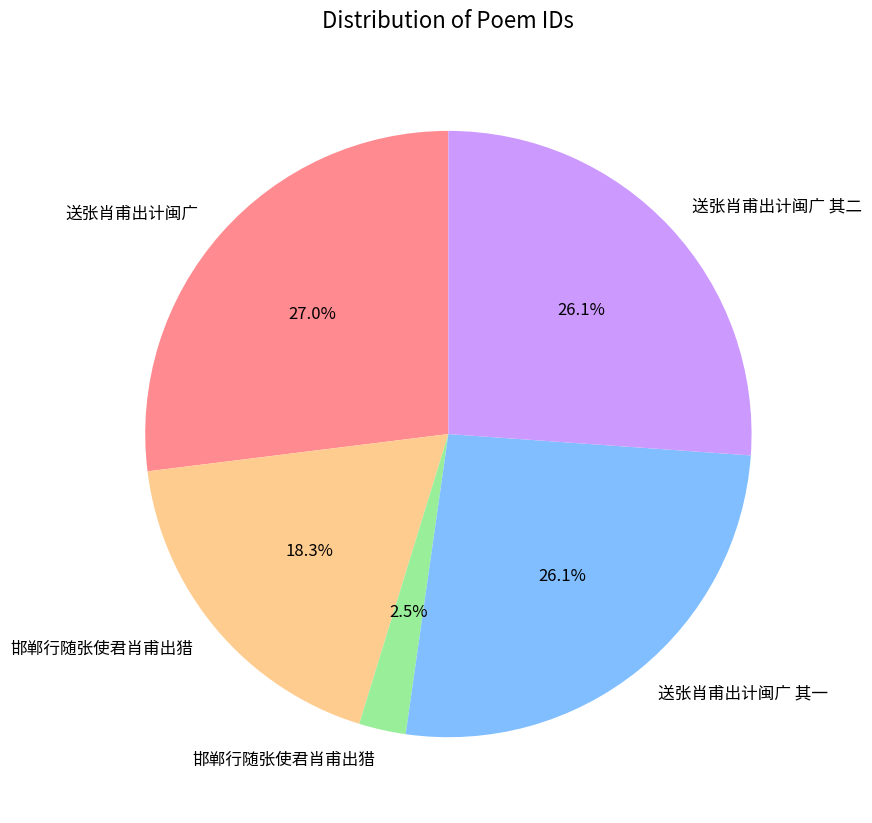

Is there a majority slice in this chart?

No